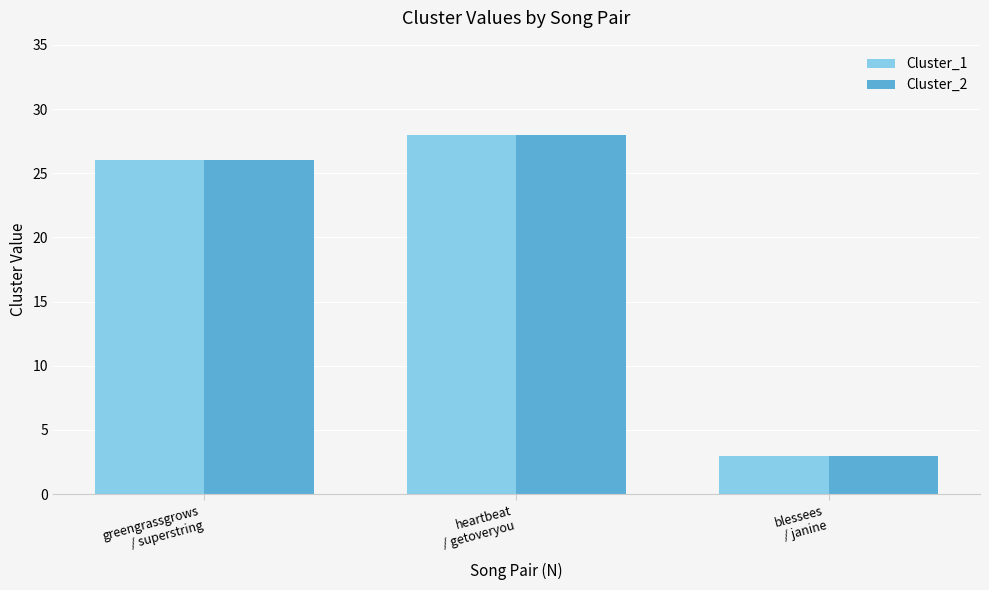

The Cluster_1 series shows 13 at greengrassgrows
/ superstring. True or false?

False